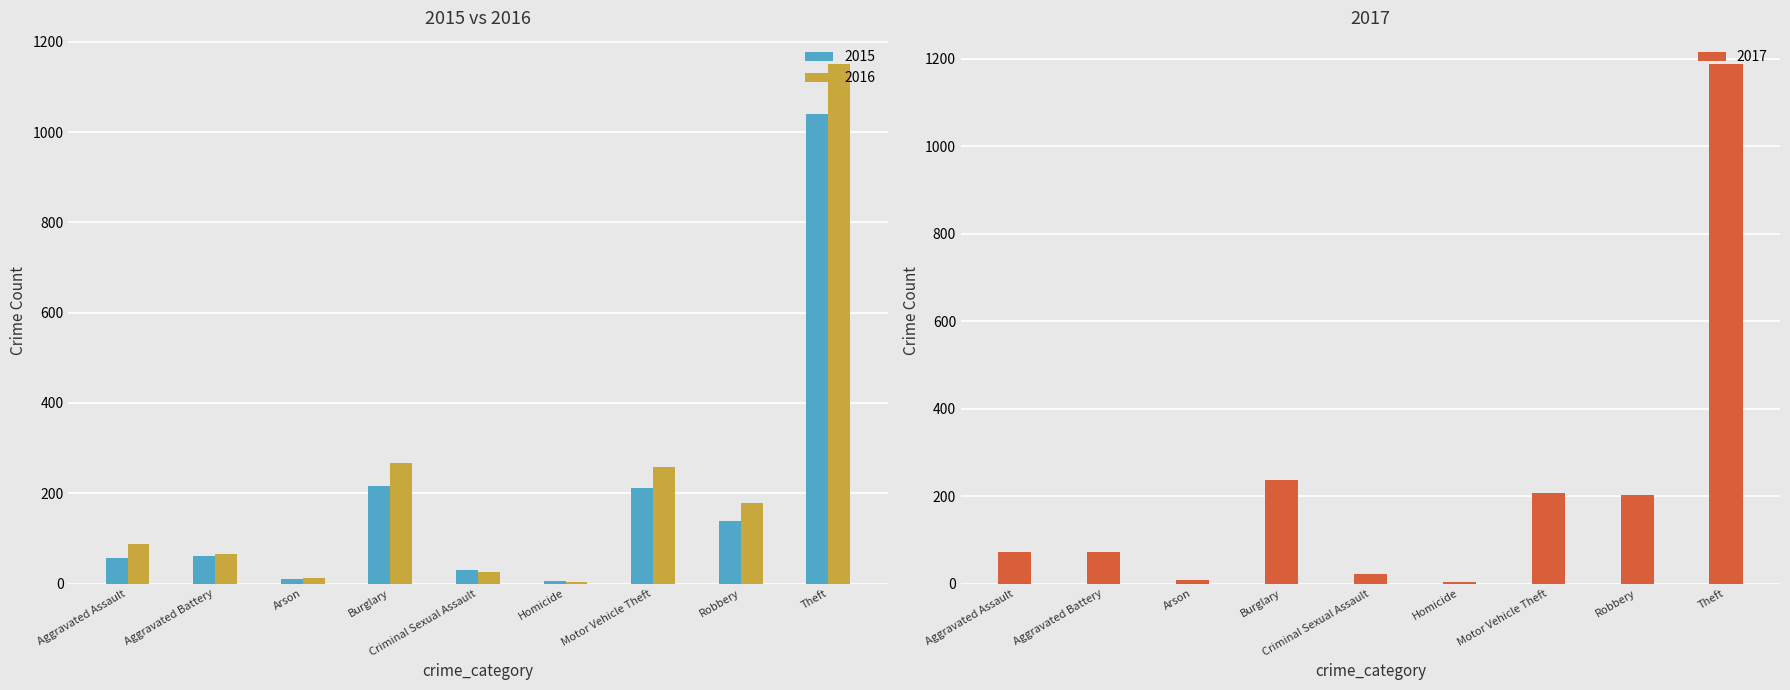

At Motor Vehicle Theft, list the series in order from largest to smallest.

2016, 2015, 2017